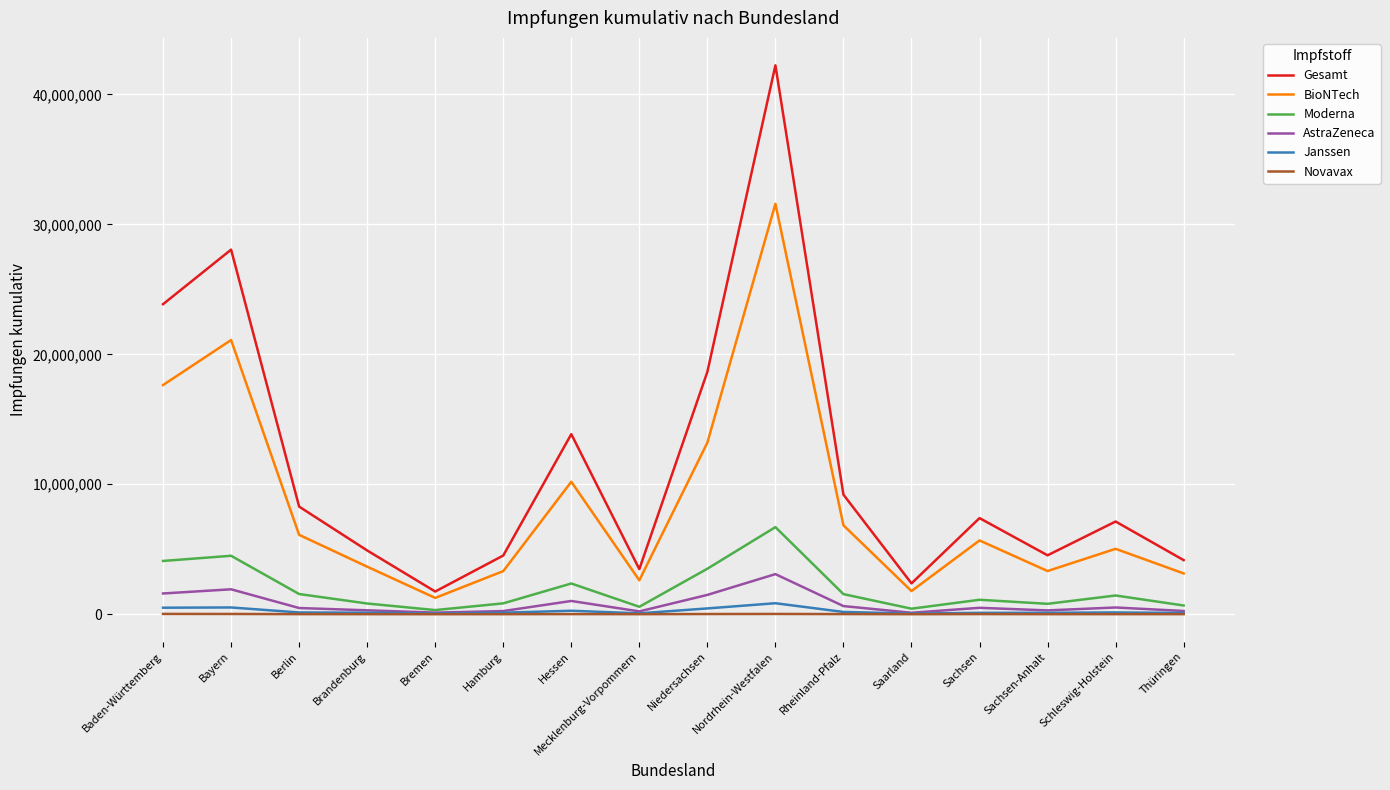

True or false: Novavax and Gesamt intersect in this chart.

False